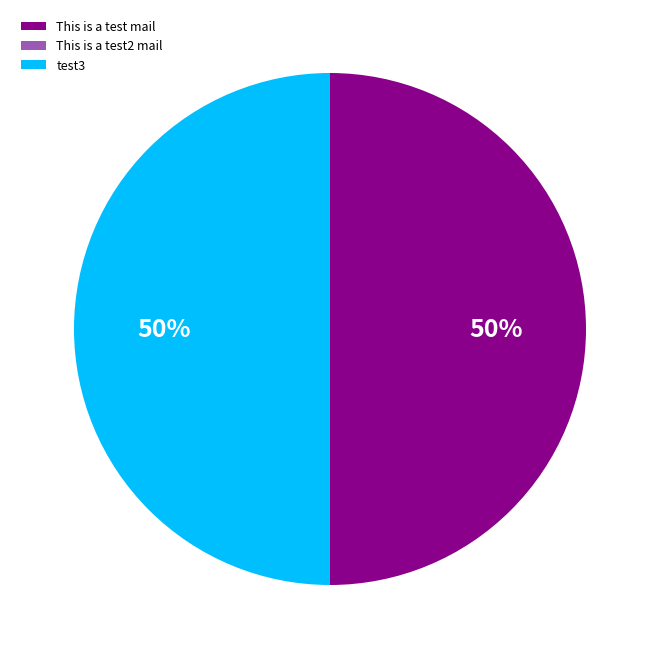

True or false: This is a test mail accounts for 50% of the total.

True